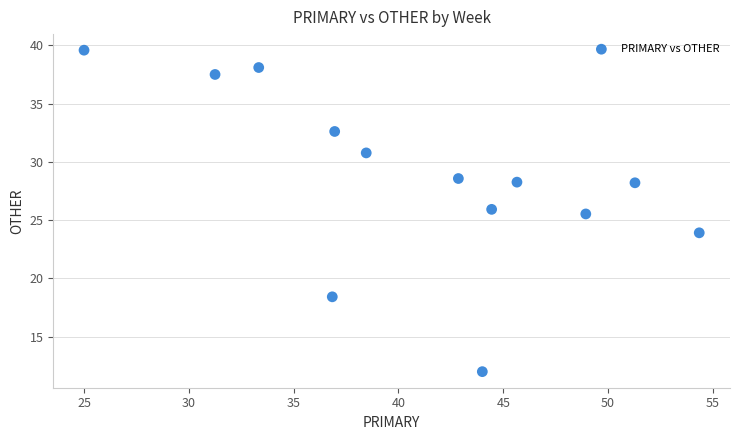

What Y value in the scatter plot is closest to 25?

25.5